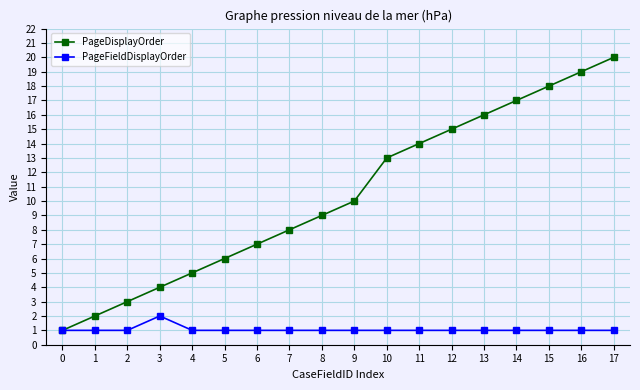

Where is PageDisplayOrder nearest to the value 10?

9